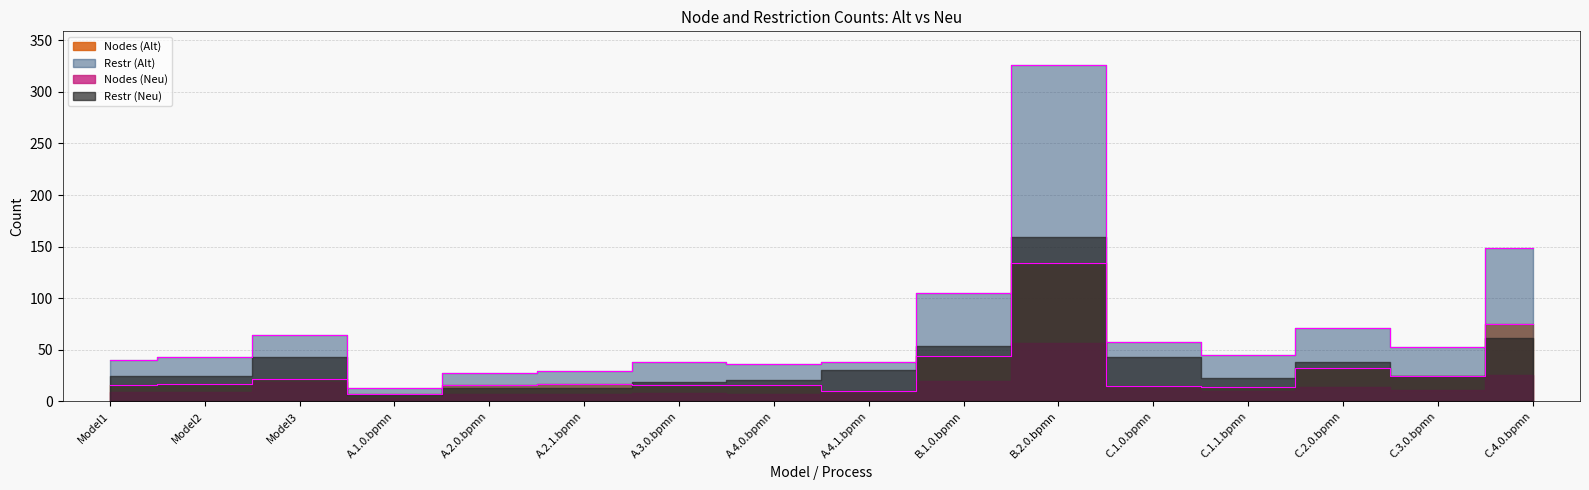

What is the label of the 4th point from the right?

C.1.1.bpmn